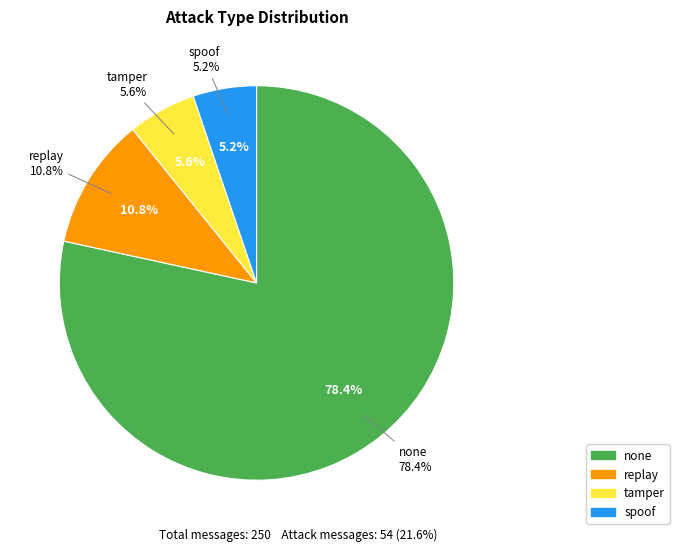

What percentage do spoof and replay together represent?

16.0%